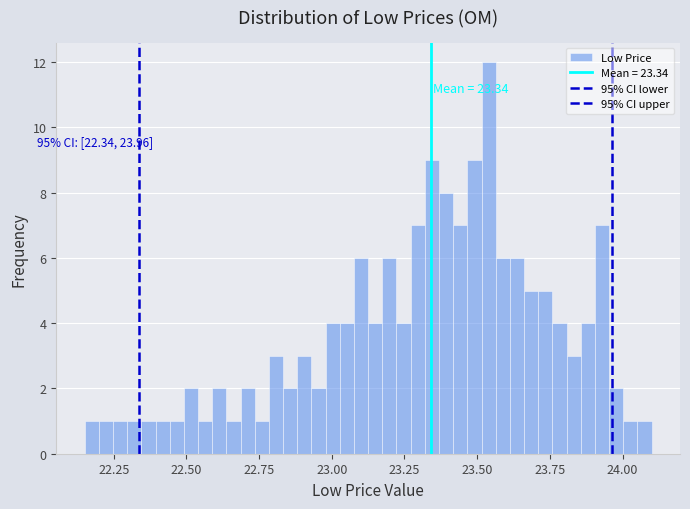

Around what value on the x-axis is the tallest bar? Give the approximate position of its centre, as read against the axis.

23.55